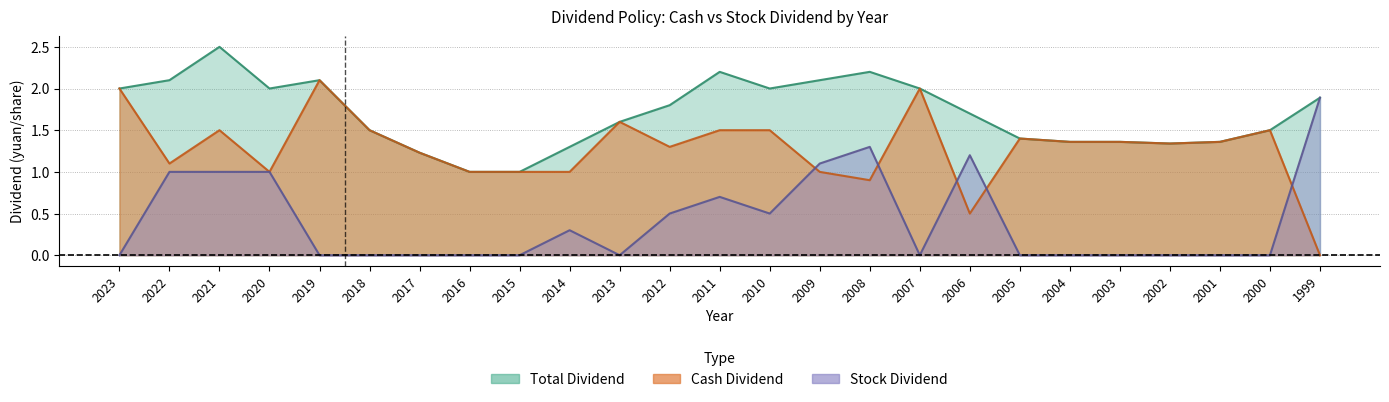

True or false: Stock Dividend and Total Dividend cross at least once.

False